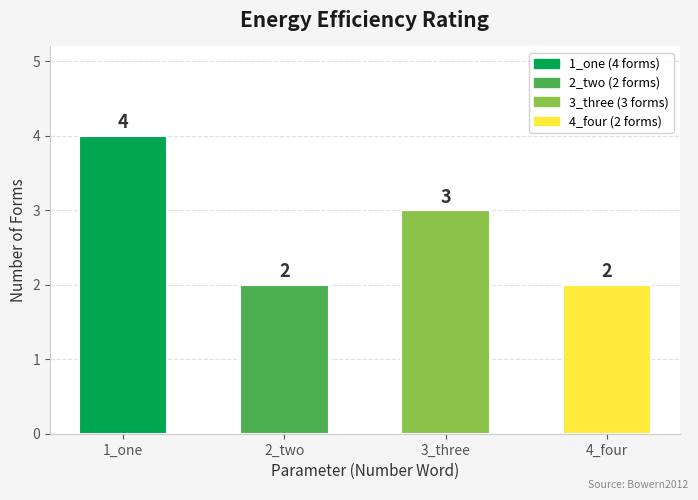

How many distinct data groups are displayed?

1